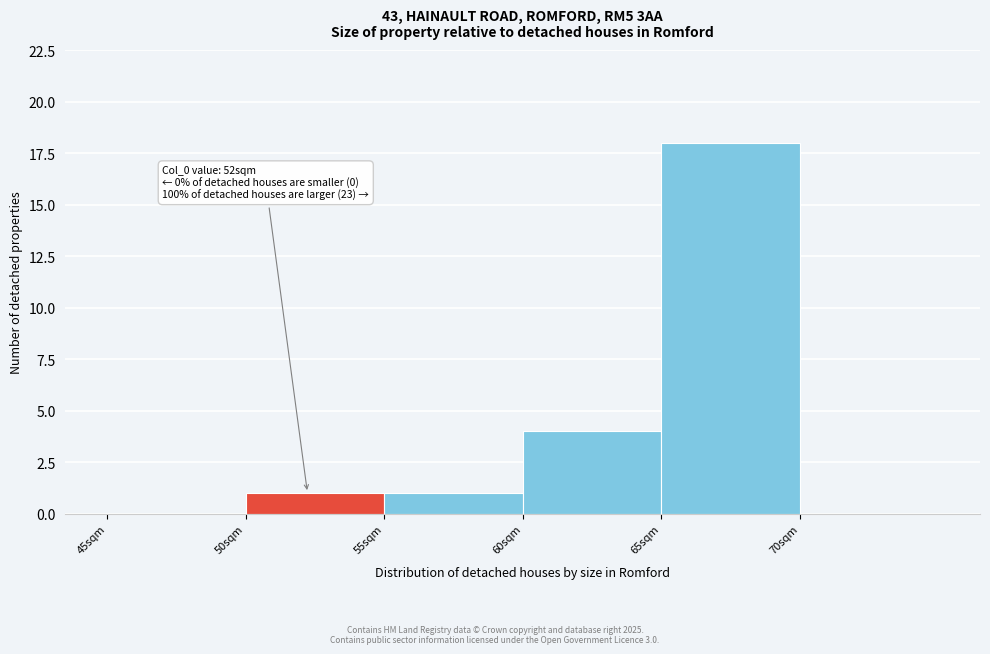

Over which range of the x-axis is the bar tallest?

65 to 70